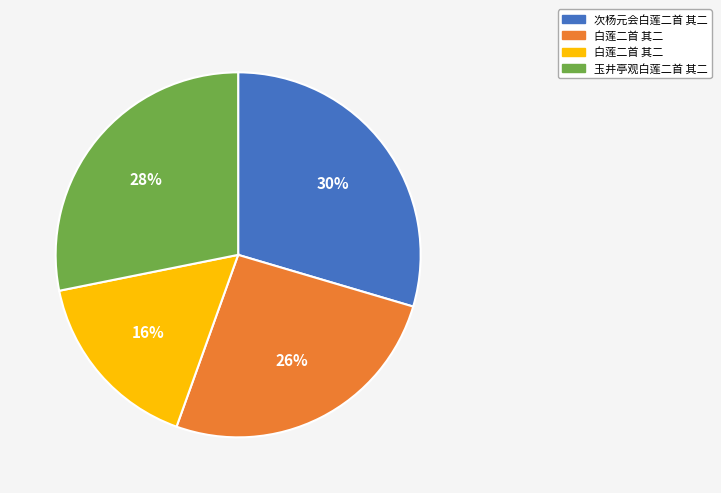

Does any single category account for the majority?

No